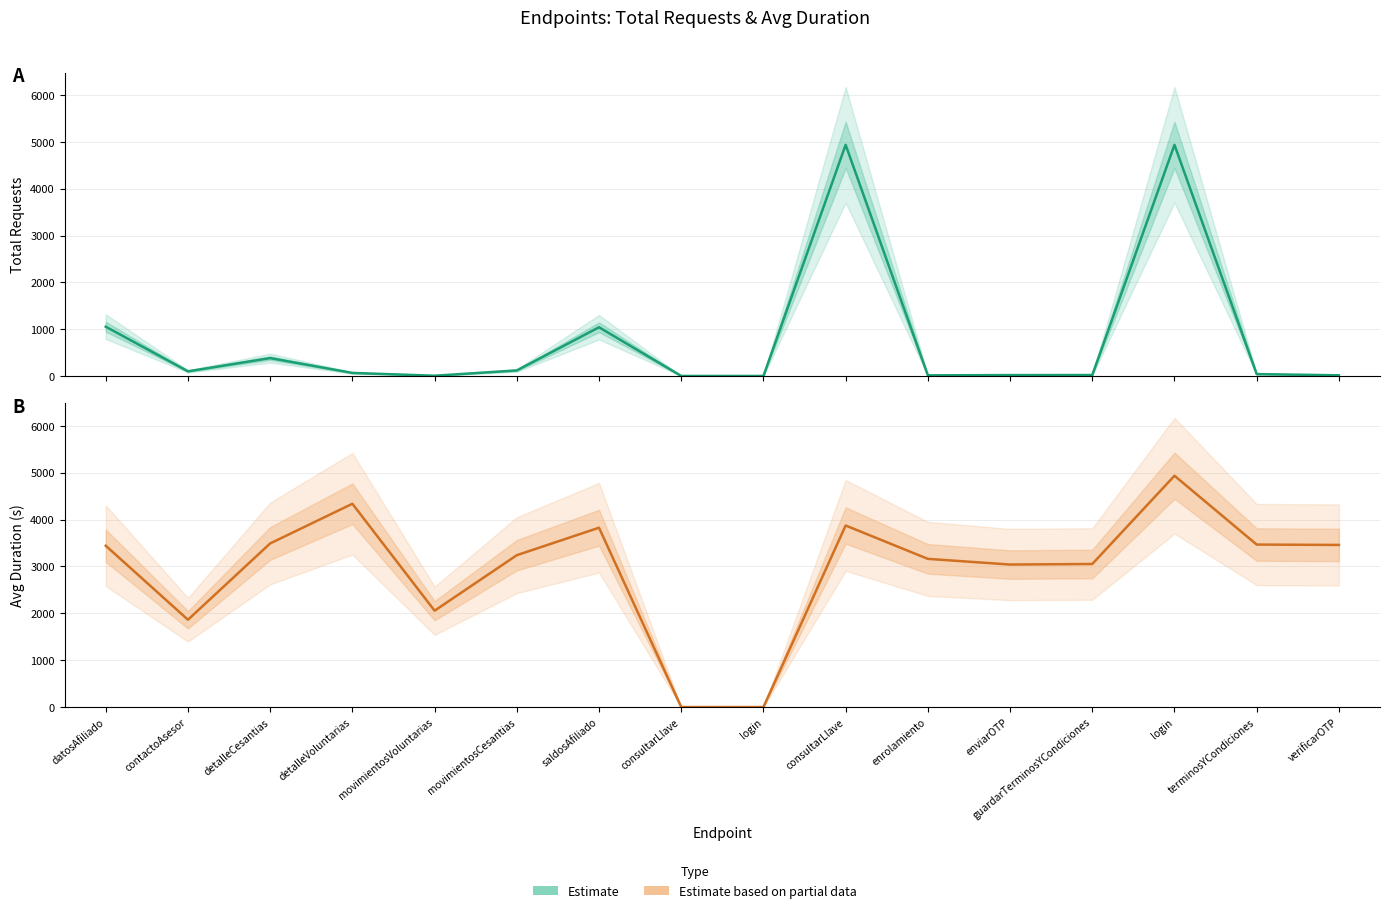

Rank the categories by Total Requests (Estimate) value from highest to lowest.

consultarLlave, login, datosAfiliado, saldosAfiliado, detalleCesantias, movimientosCesantias, contactoAsesor, detalleVoluntarias, terminosYCondiciones, guardarTerminosYCondiciones, enviarOTP, verificarOTP, enrolamiento, movimientosVoluntarias, consultarLlave, login